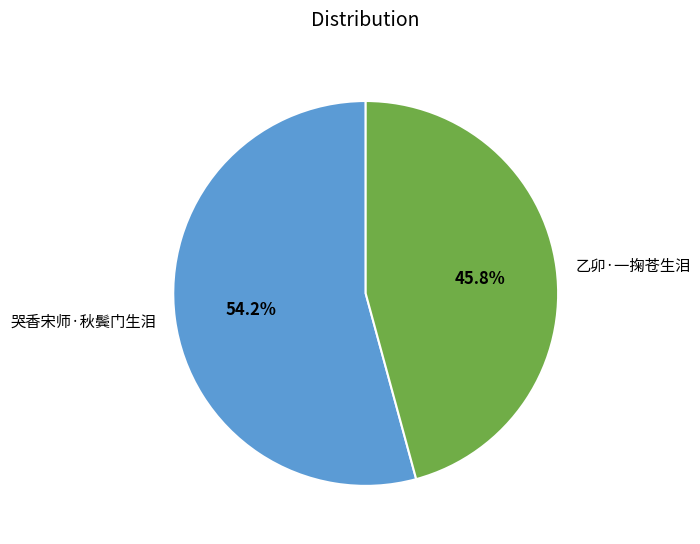

The 哭香宋师·秋鬓门生泪 slice represents 54% of the pie. True or false?

True